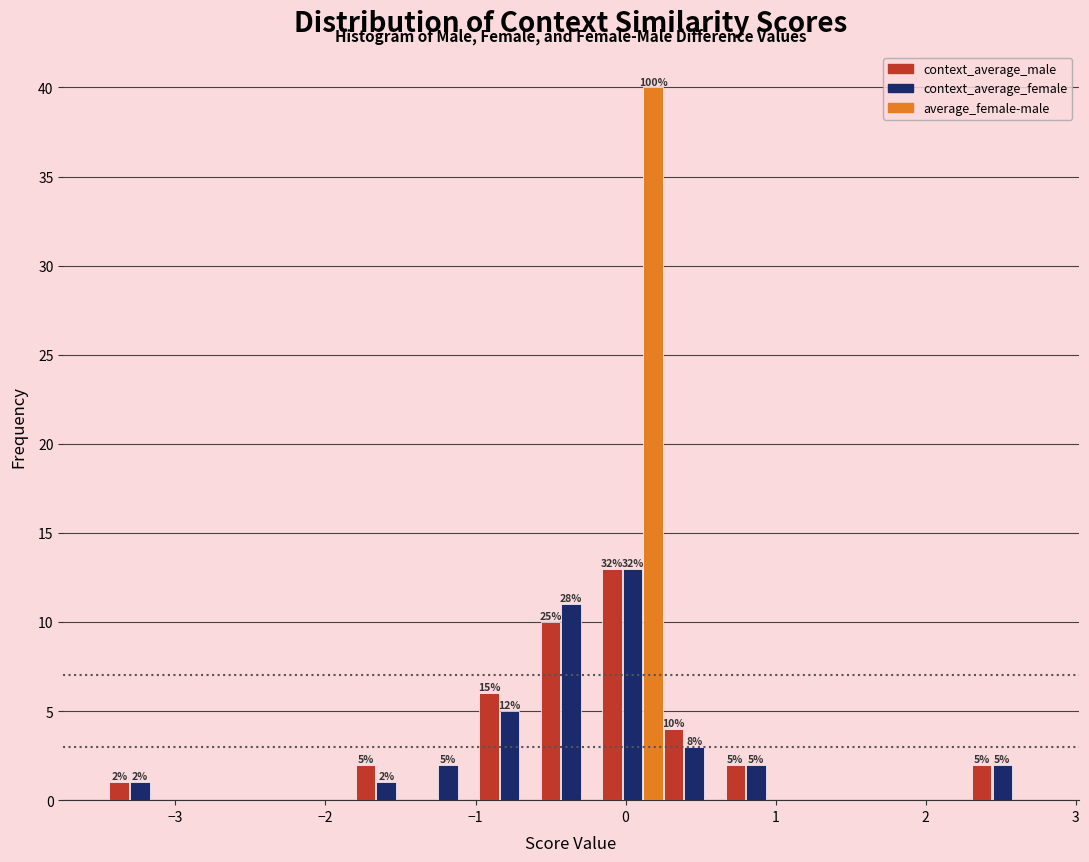

In the context_average_female series, which range on the x-axis has the tallest bar?

-0.2 to 0.3